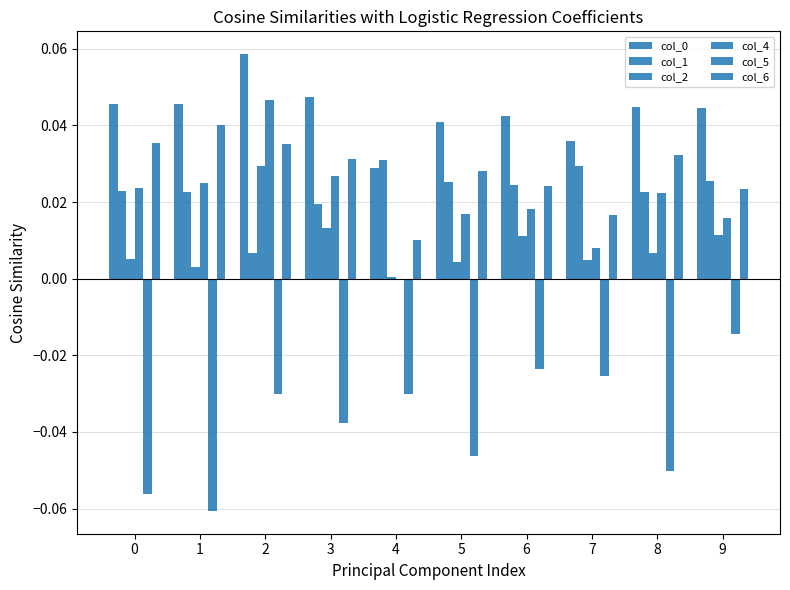

List the series in order of their peak value, highest first.

col_0, col_4, col_6, col_1, col_2, col_5